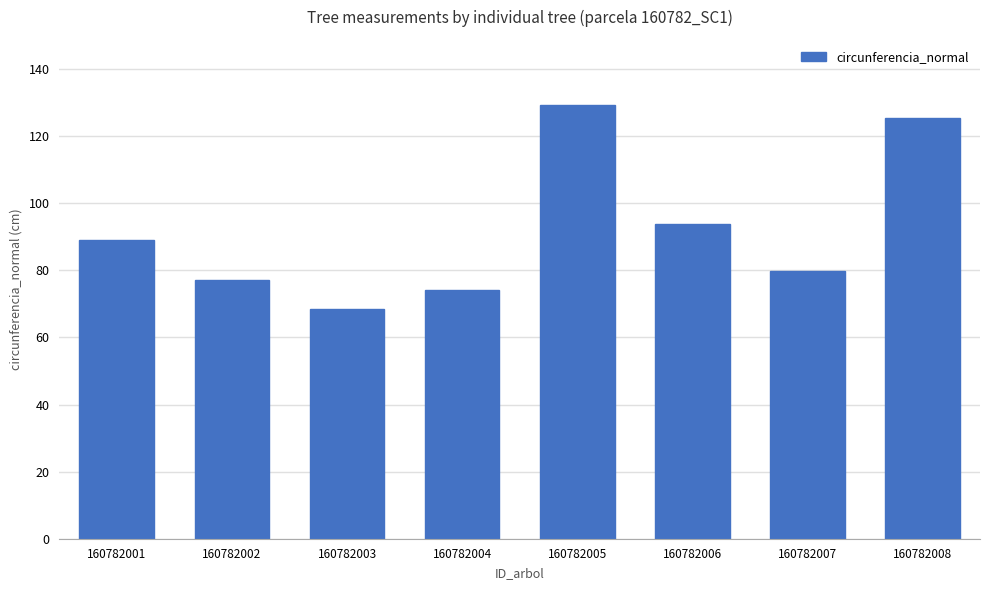

At which label does the data first exceed 89?

160782001